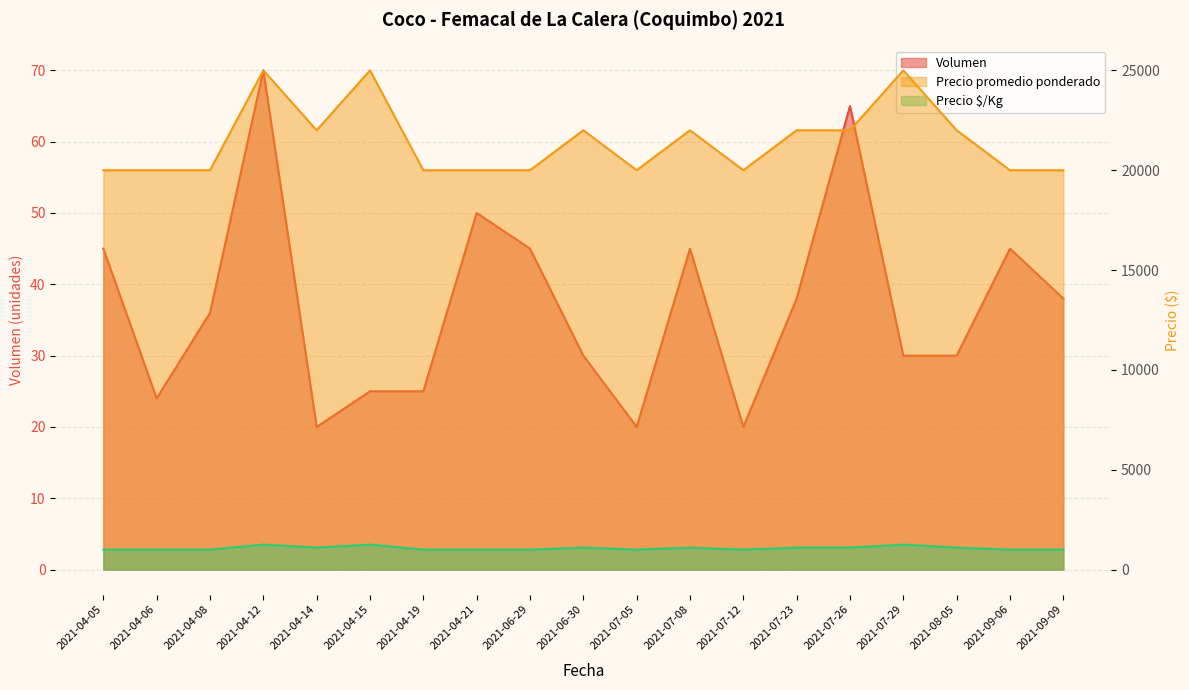

True or false: Precio promedio ponderado and Precio $/Kg intersect in this chart.

False